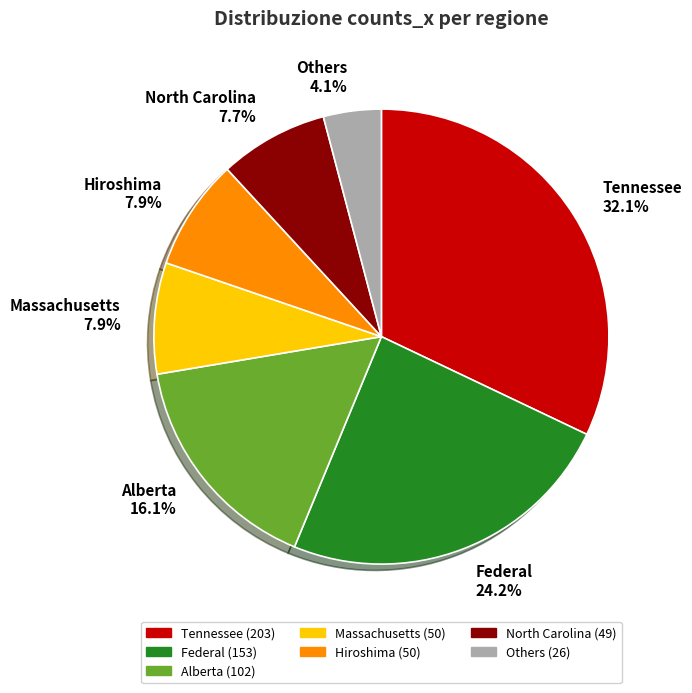

To the nearest percent, what is the difference between the largest and smallest slice percentages?

28%